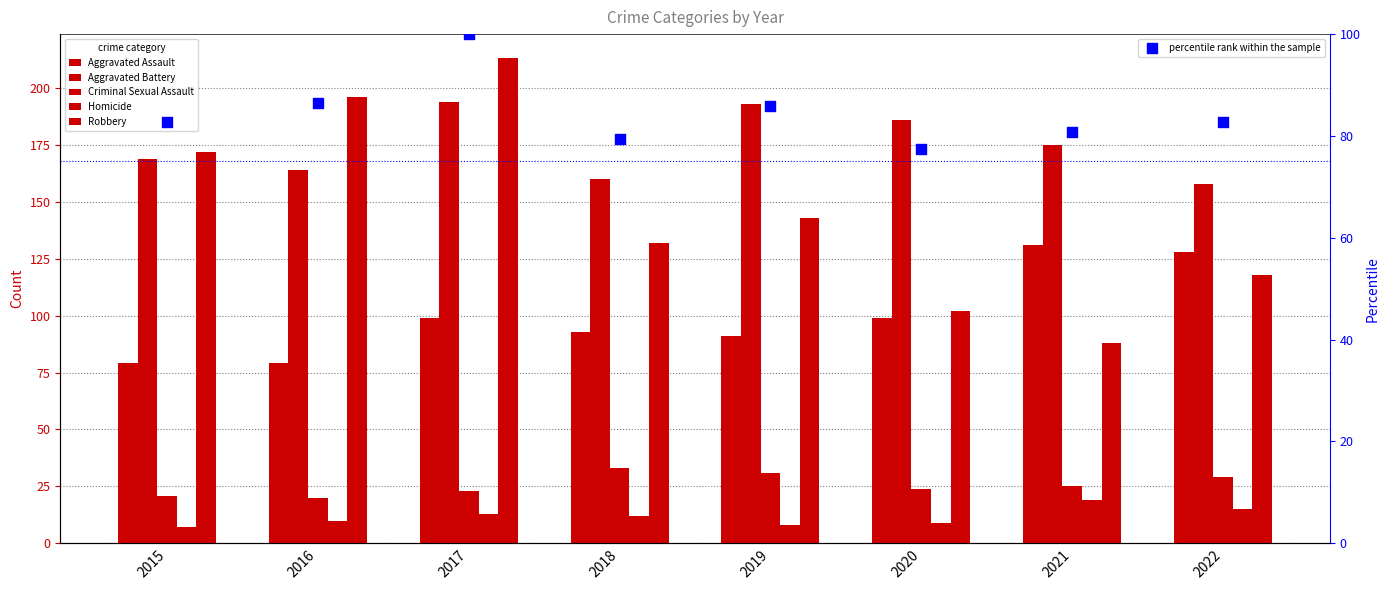

Which series contains the highest Y value?

Robbery